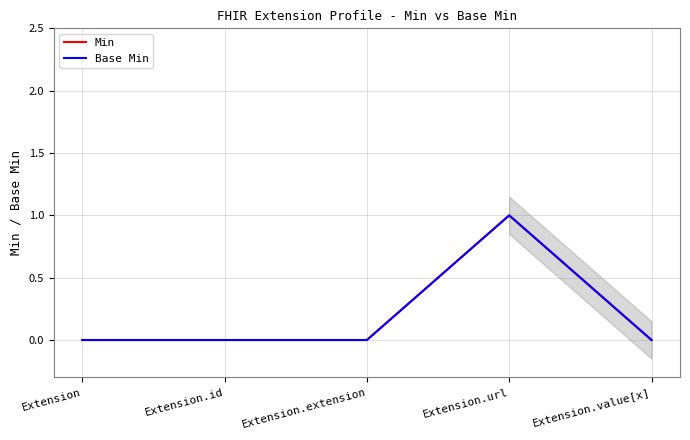

Which has a higher value, Extension.value[x] or Extension?

Extension.value[x]